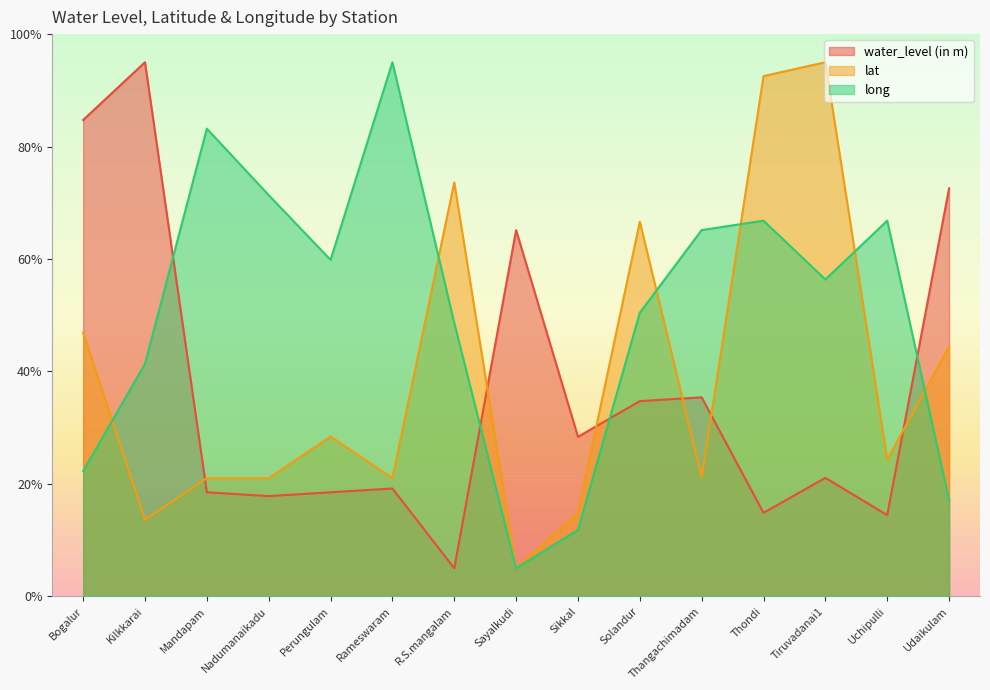

What is the average value of the lat series?

39.3